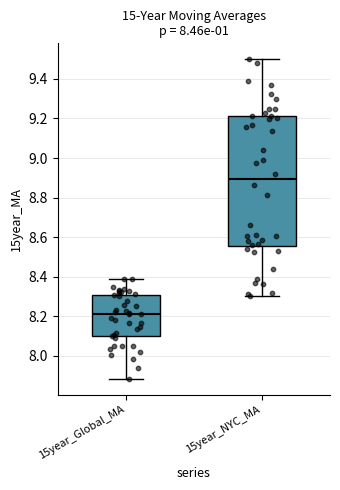

Reading left to right, read every box against the y-axis: the position of its median line, the range the box covers, and the ends of its whiskers. The values are not printed on the chart, so give them approximately, as read against the axis.

15year_Global_MA: median 8.22, box 8.10 to 8.30, whiskers 7.88 to 8.40
15year_NYC_MA: median 8.90, box 8.56 to 9.22, whiskers 8.30 to 9.50